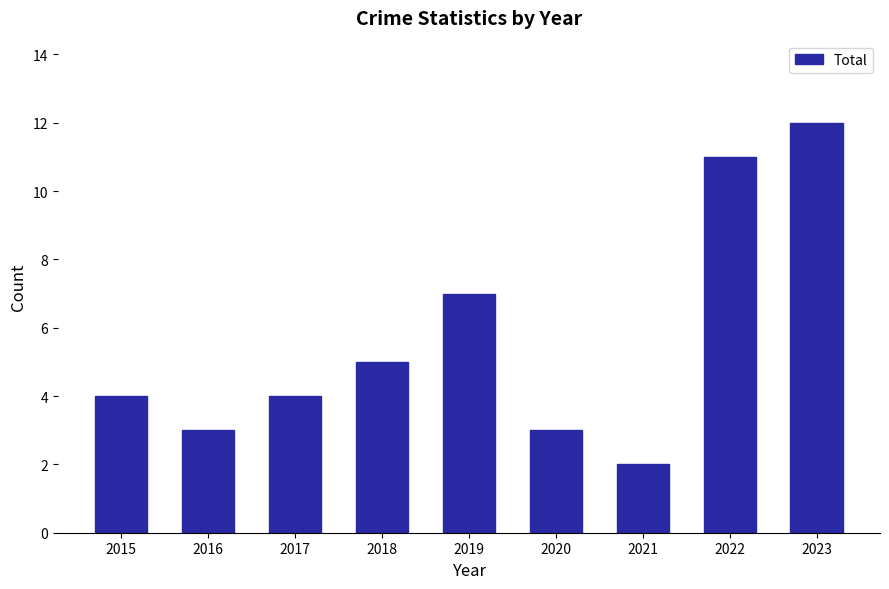

What is the ratio of the value at 2016 to the value at 2021?

1.5